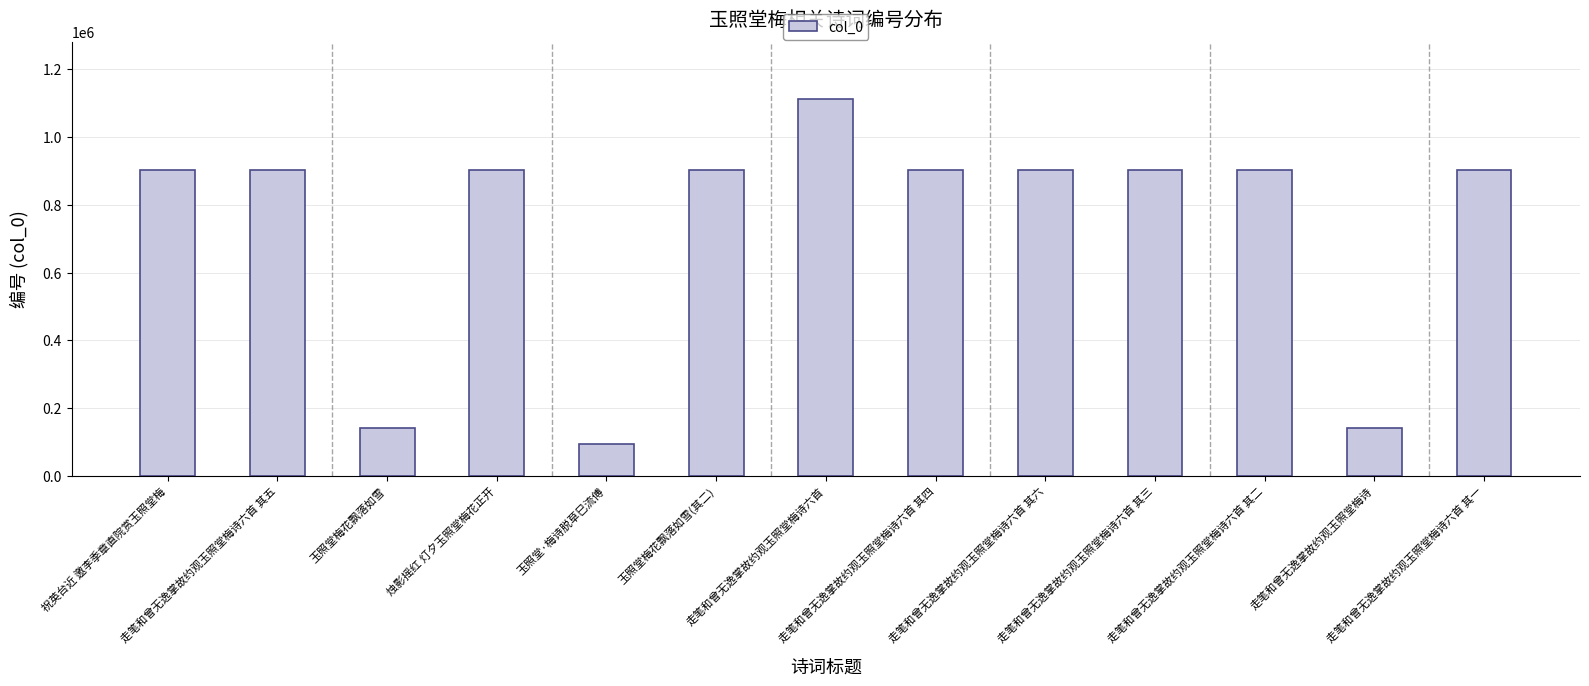

Which category has the lowest value across all series?

玉照堂·梅诗脱草巳流傅